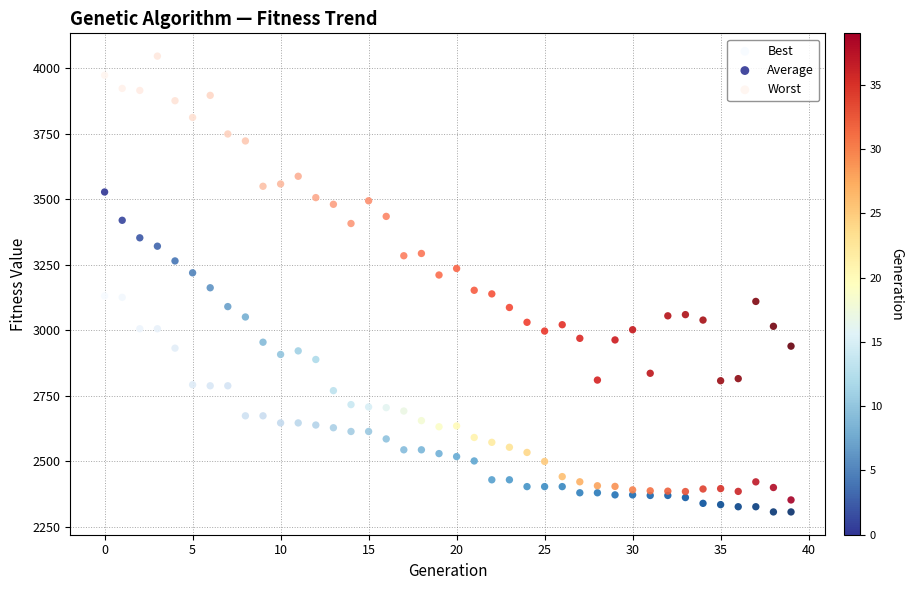

What are all the series names shown in the legend?

Best, Average, Worst